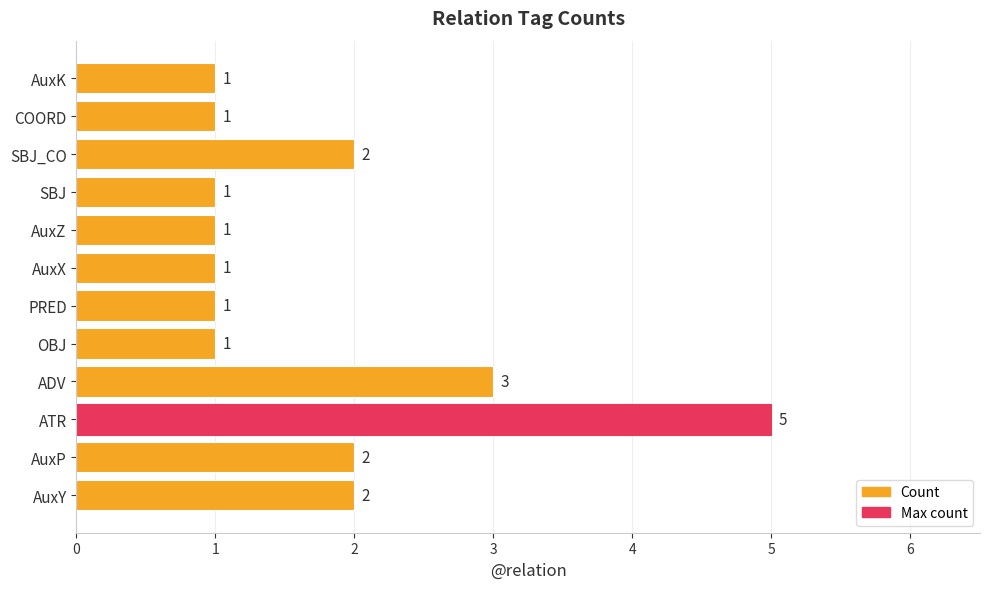

What is the difference between the maximum and minimum values?

4